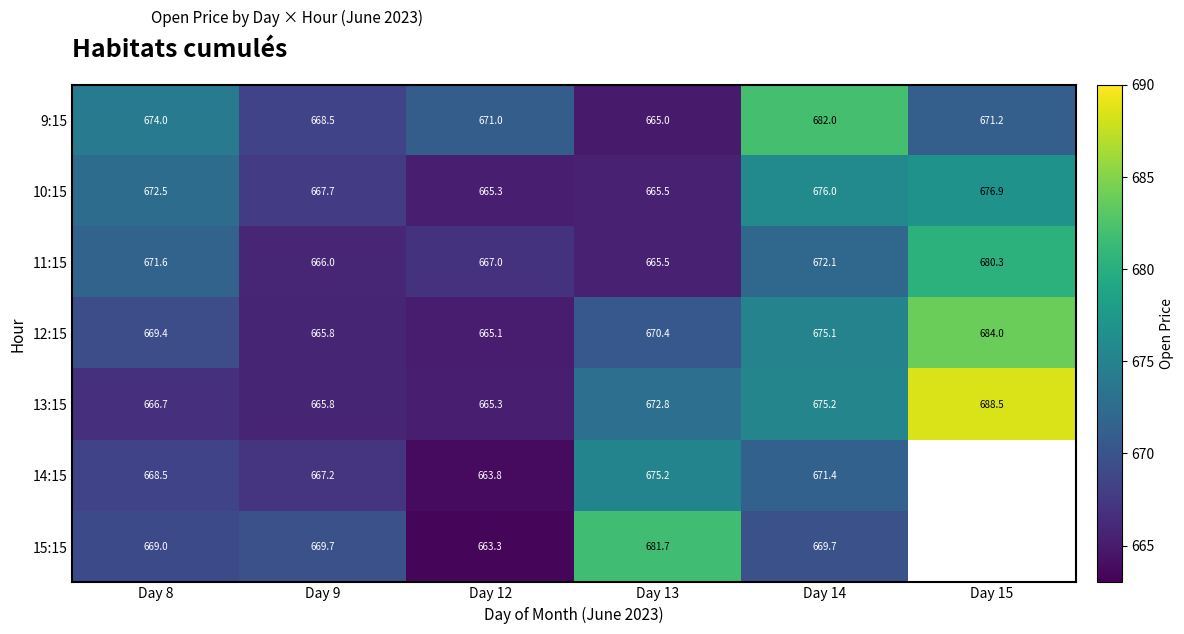

At which label is 11:15 closest to 672?

Day 14